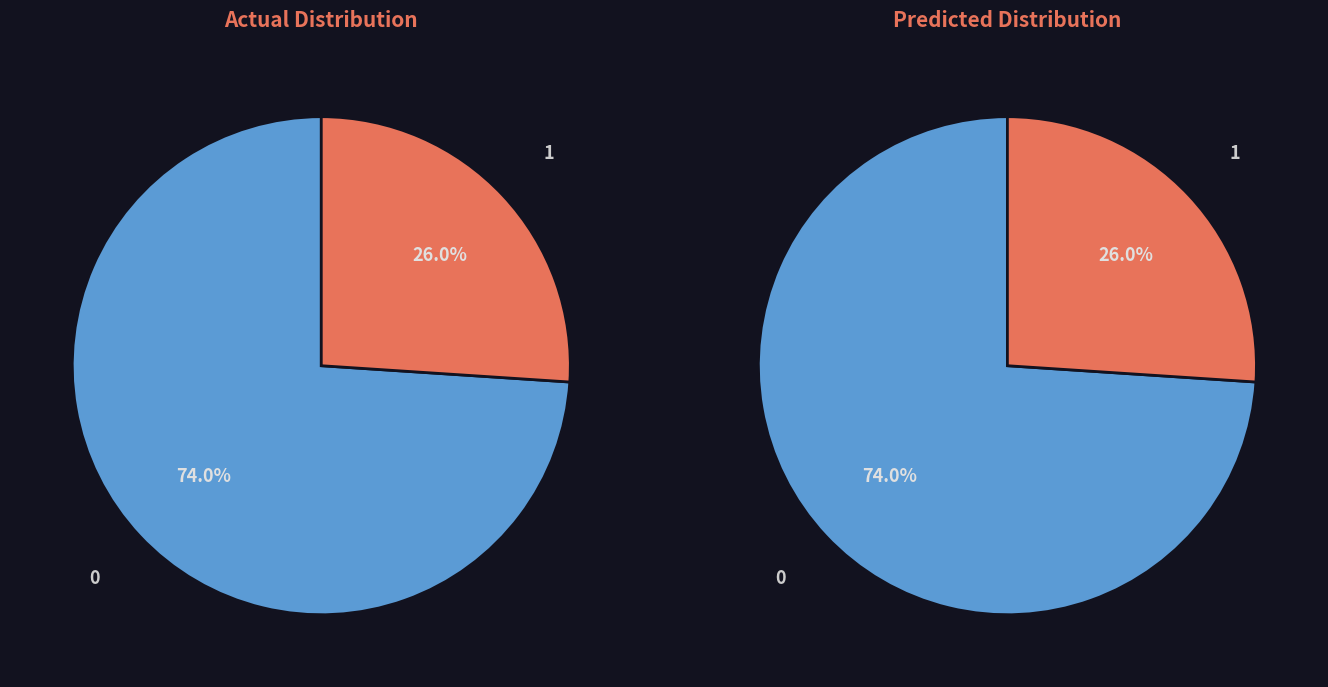

Is it true that 1689203154 is 1% of the pie?

False